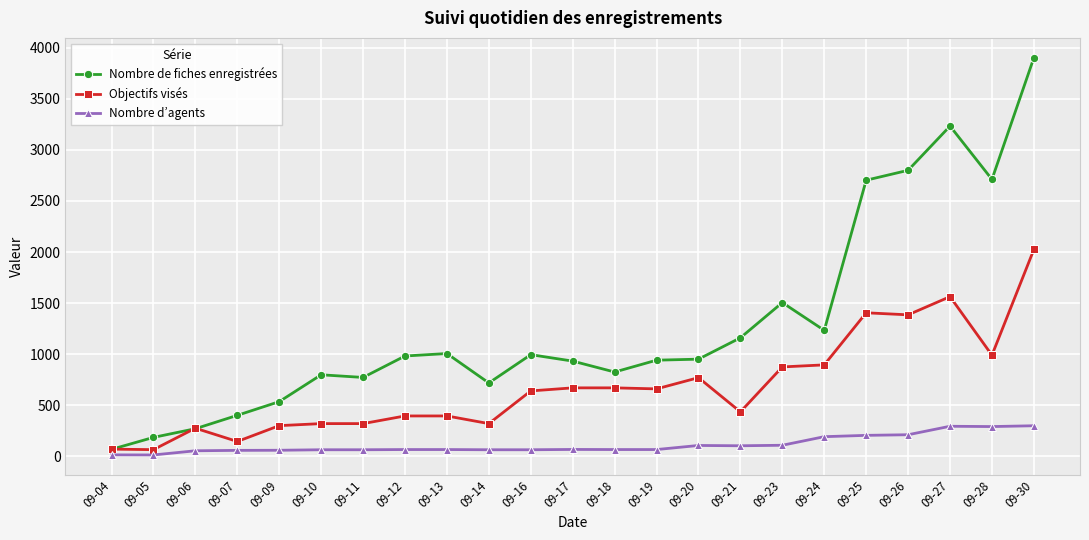

The Nombre d’agents series shows 42 at 09-24. True or false?

False